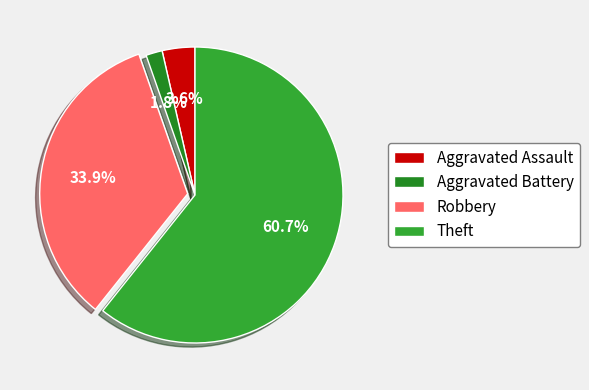

The Robbery slice represents 34% of the pie. True or false?

True